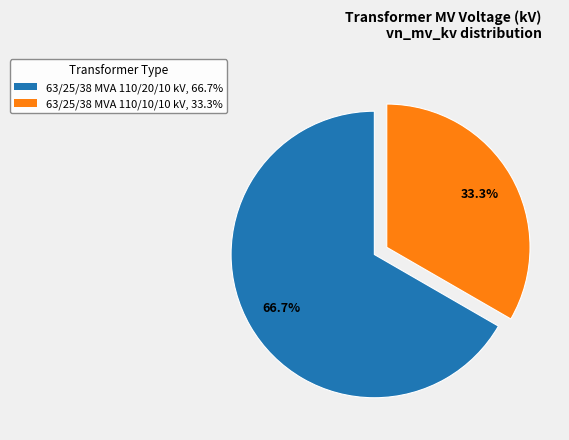

Count the number of slices in the pie.

2